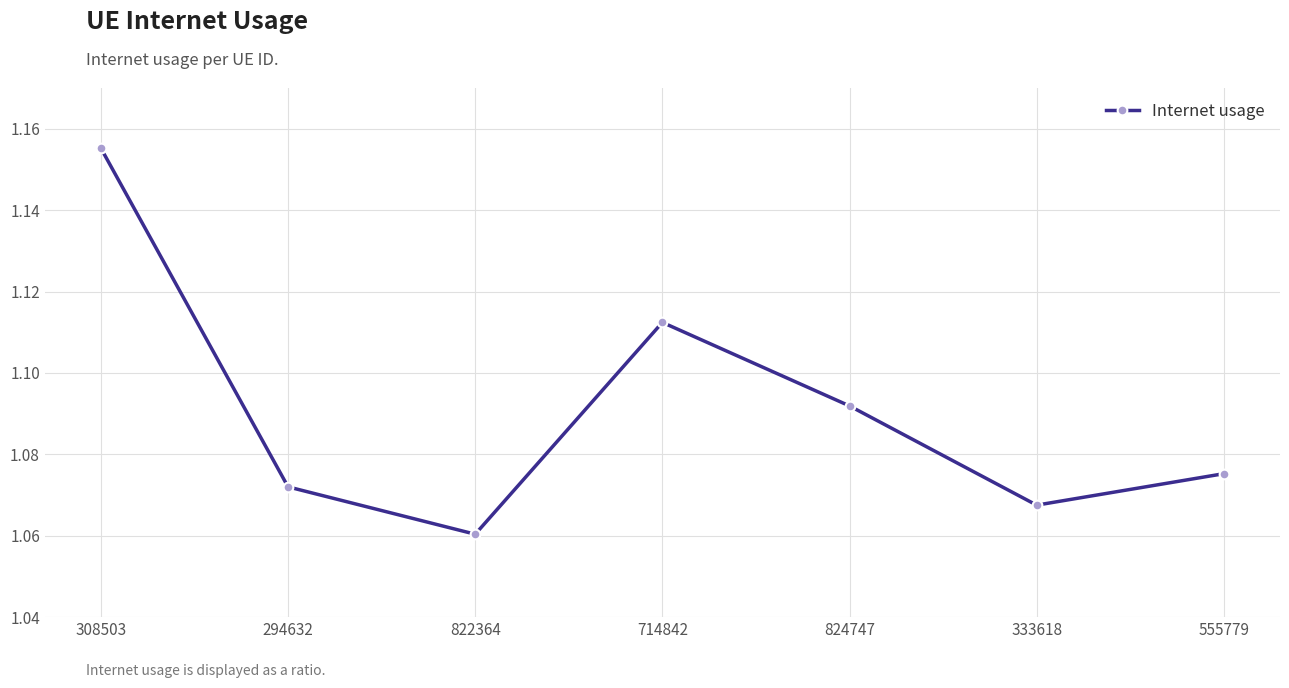

Which category has the highest value across all series?

308503